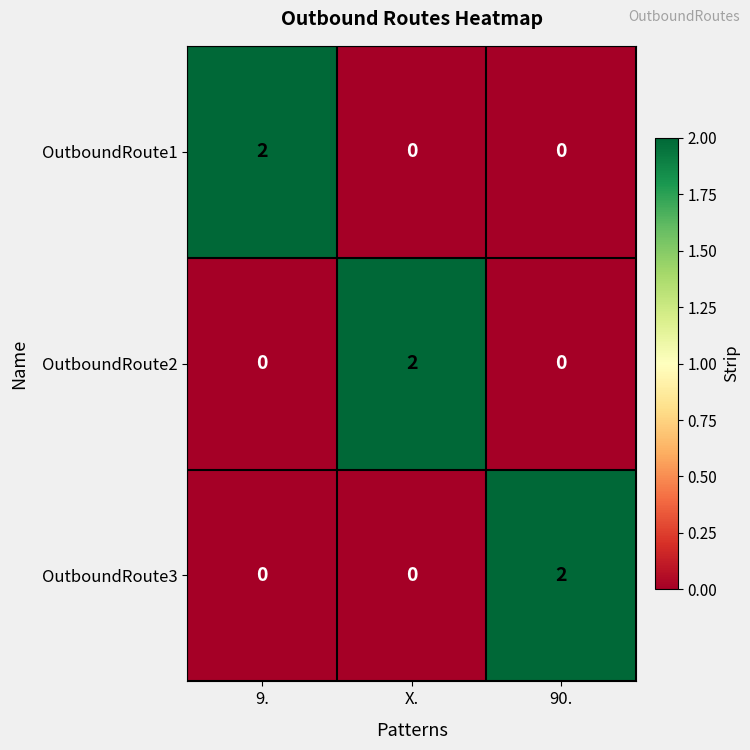

At how many categories does at least one series exceed 1?

3